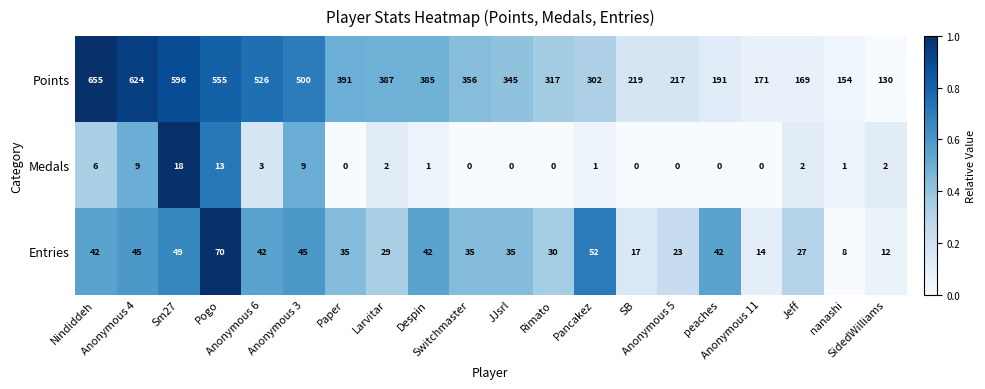

What is the spread (max minus min) of values at SidedWilliams?

128